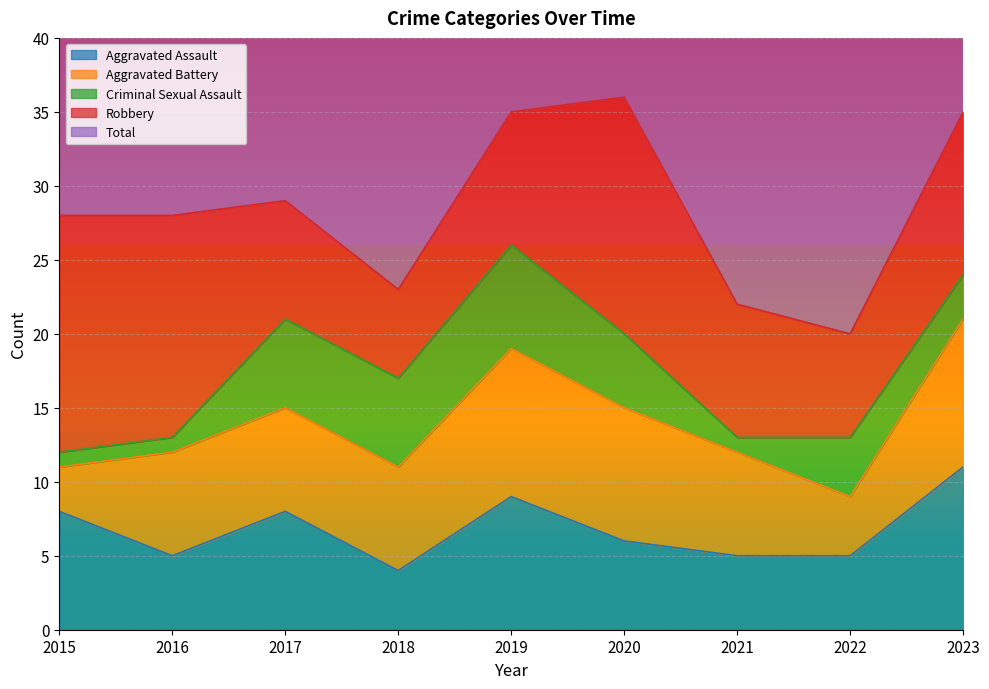

Which series changed the most between 2015 and 2020?

Total